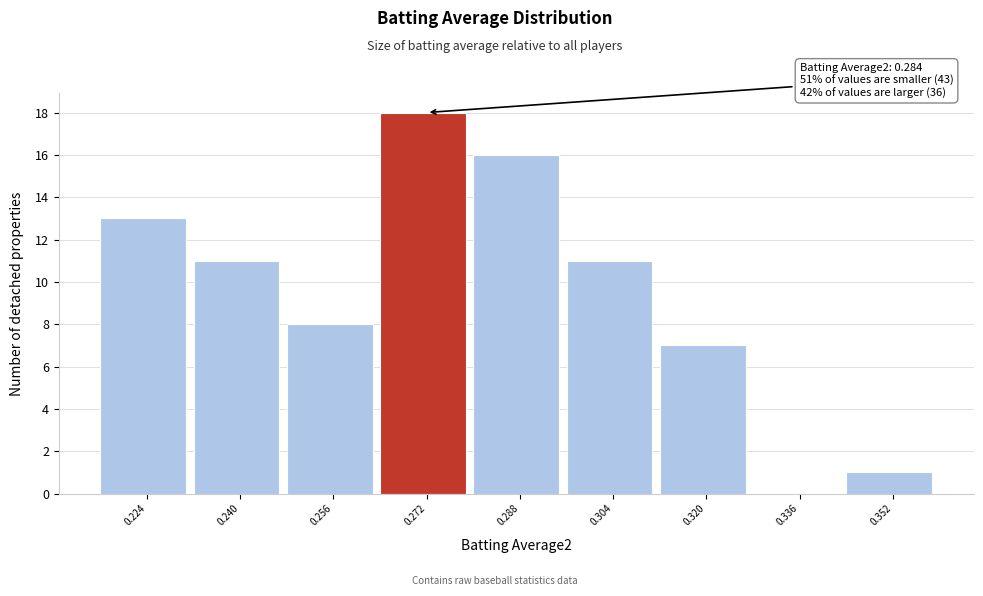

Reading left to right, list all the values displayed in this chart.

0.224=13	0.240=11	0.256=8	0.272=18	0.288=16	0.304=11	0.320=7	0.336=0	0.352=1